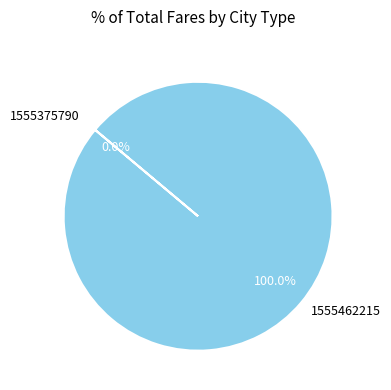

What is the total percentage of 1555375790 and 1555462215?

100.0%